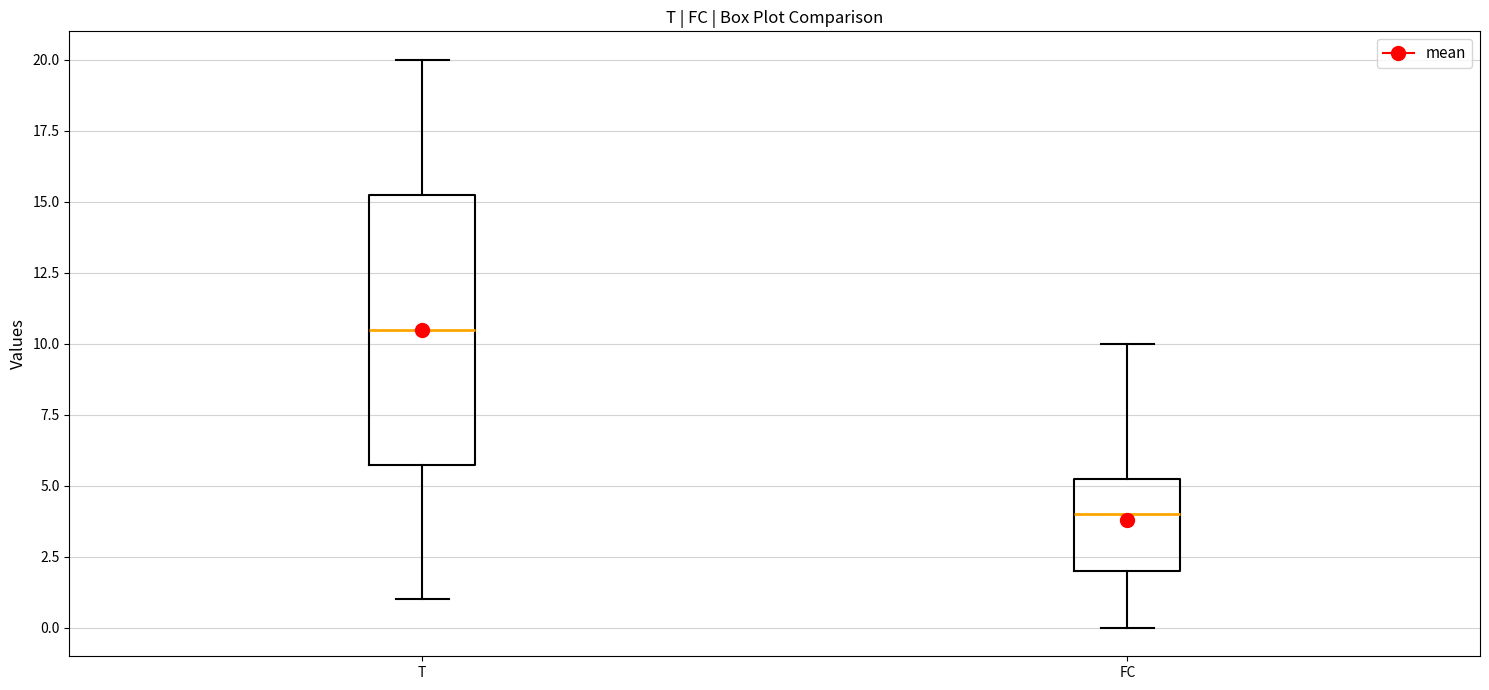

Reading left to right, read every box against the y-axis: the position of its median line, the range the box covers, and the ends of its whiskers. The values are not printed on the chart, so give them approximately, as read against the axis.

T: median 10.5, box 6.0 to 15.5, whiskers 1.0 to 20.0
FC: median 4.0, box 2.0 to 5.5, whiskers 0.0 to 10.0